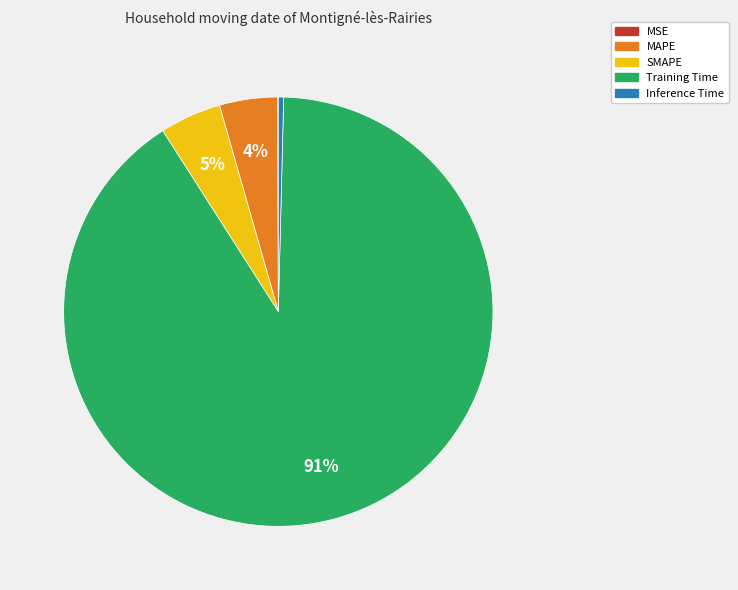

Is the sum of SMAPE and Training Time greater than half?

Yes